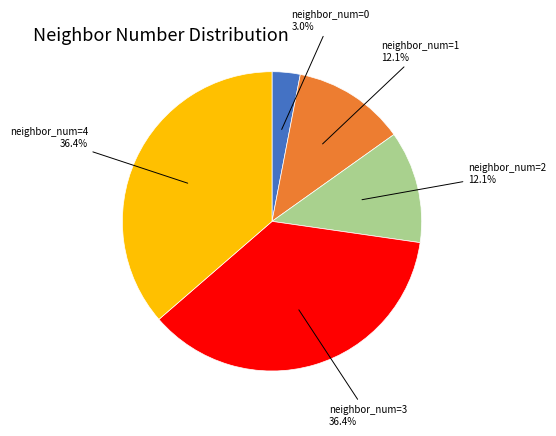

Count the number of slices in the pie.

5